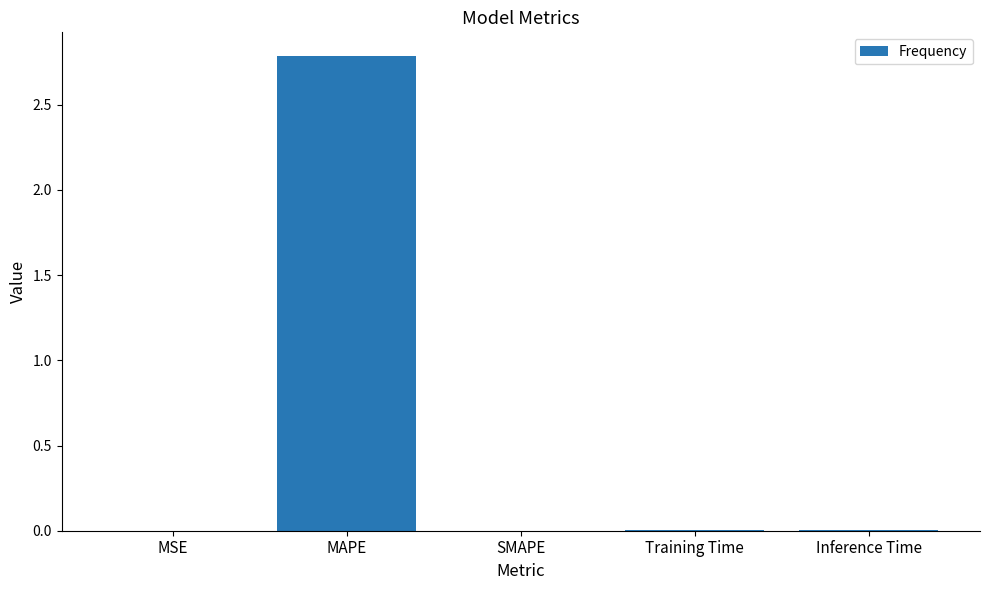

What is the sum of all values?

2.8